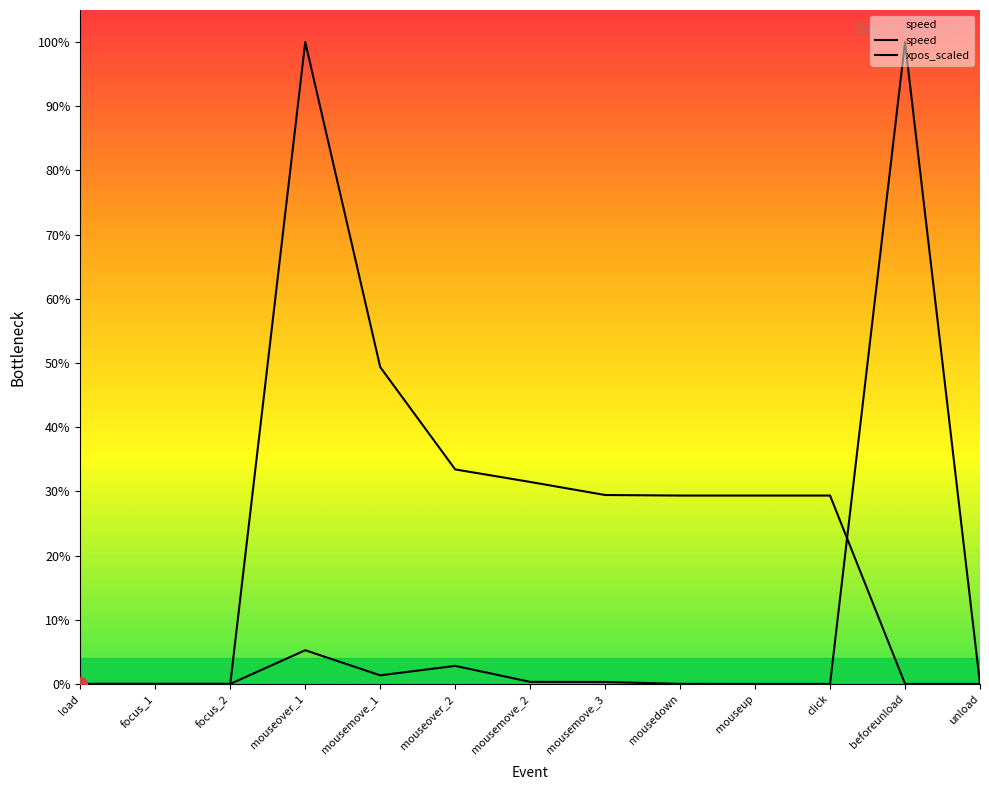

True or false: speed and xpos_scaled intersect in this chart.

True